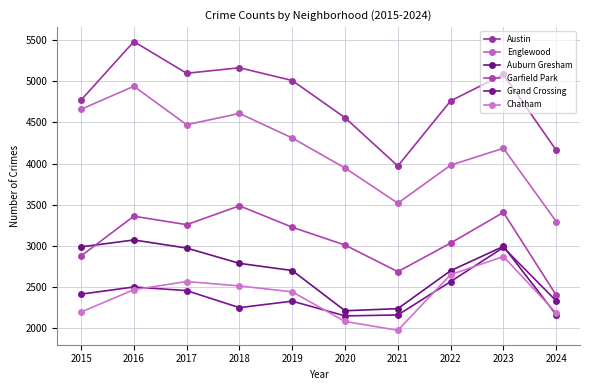

How many data points does each series have?

10